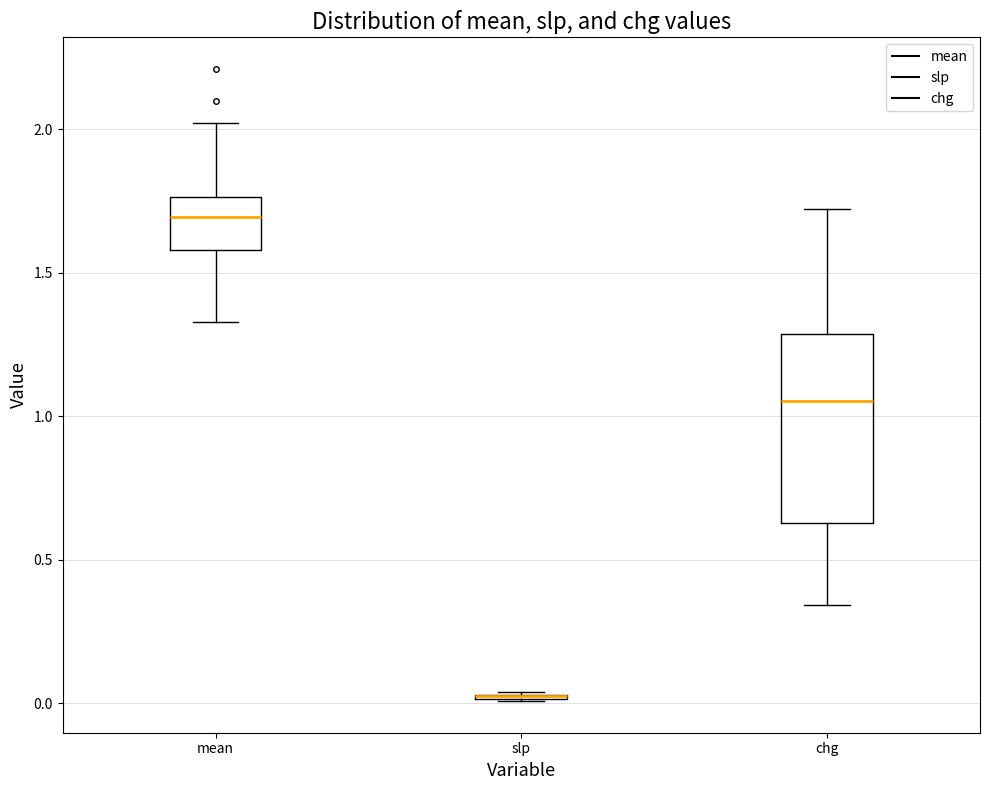

Comparing the boxes themselves (not the whiskers), which one is the tallest?

chg